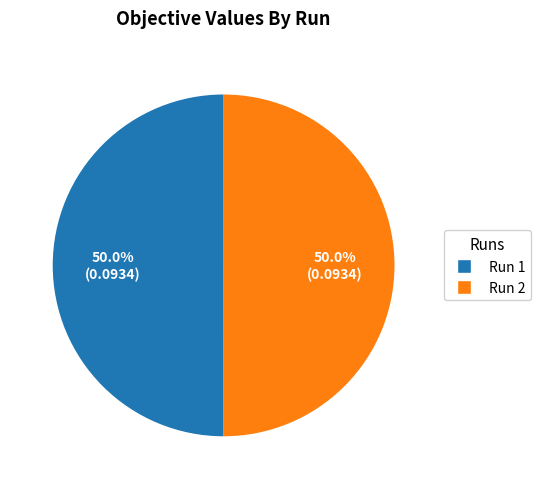

The Run 2 slice represents 50% of the pie. True or false?

True